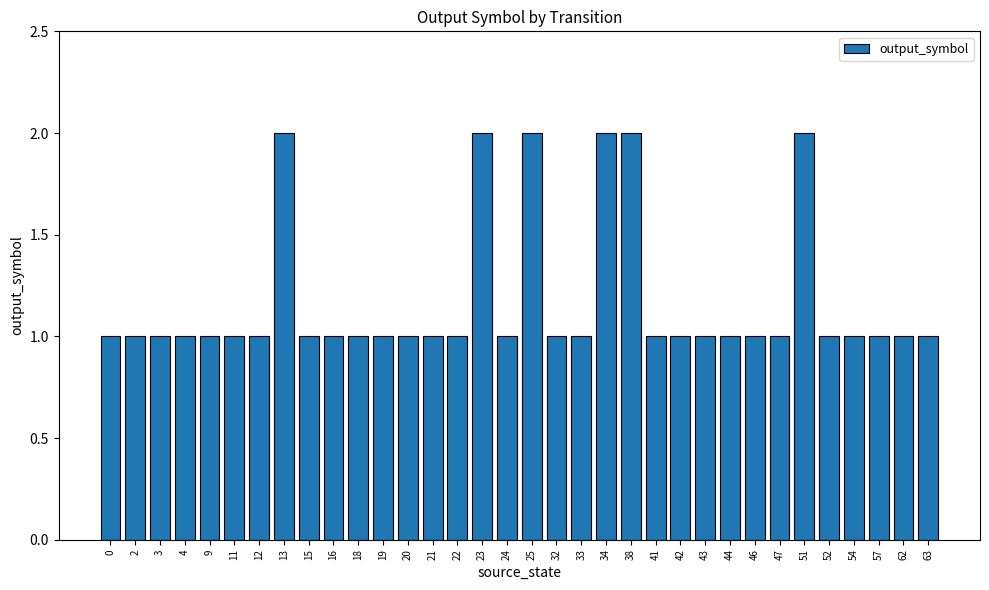

What is the smallest value displayed?

1